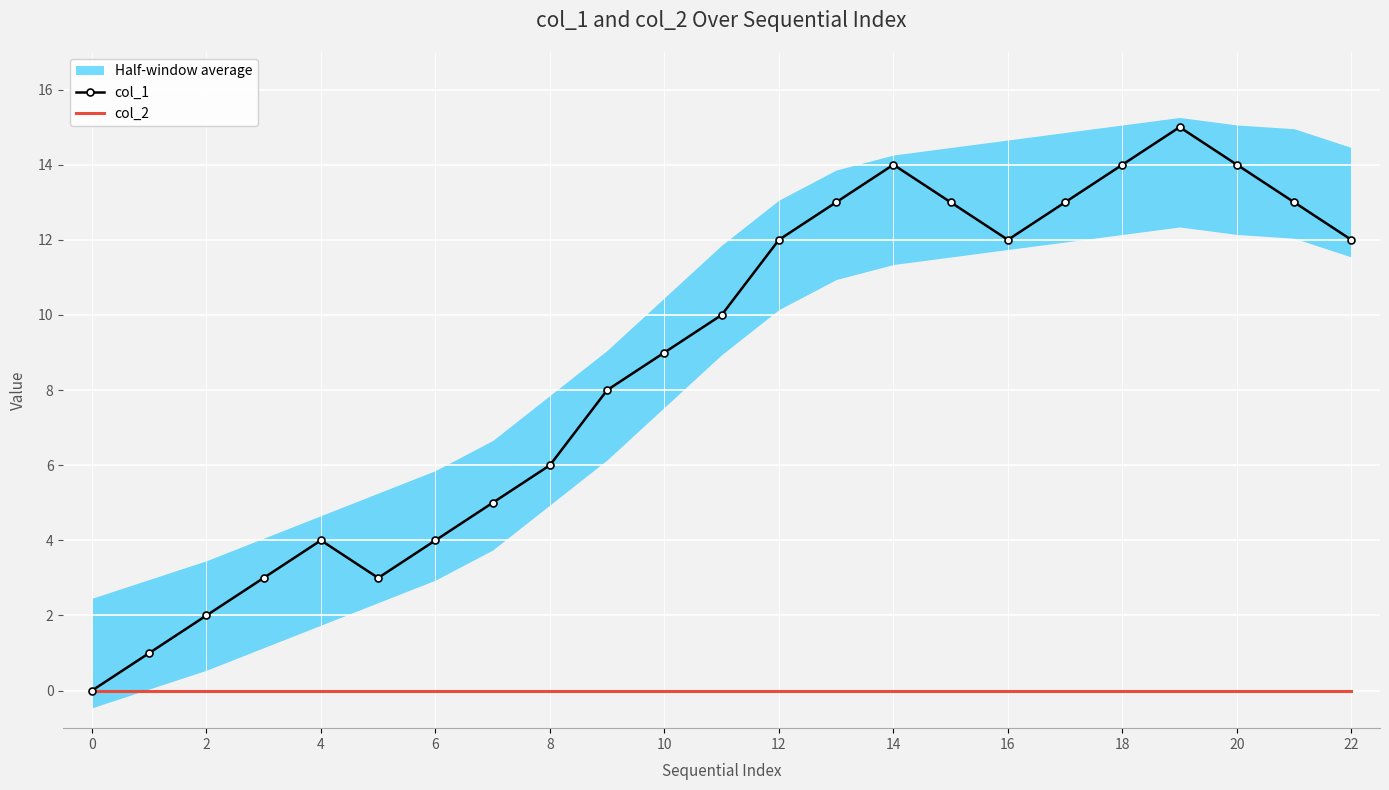

True or false: col_1 has a value of 12 at 12.

True